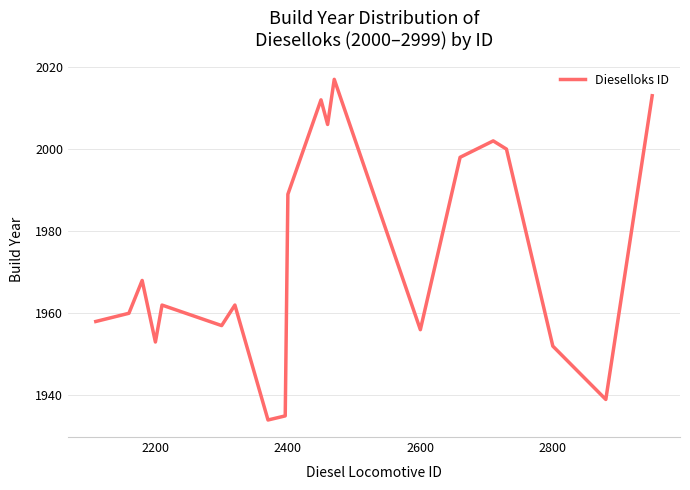

What is the smallest value displayed?

1934